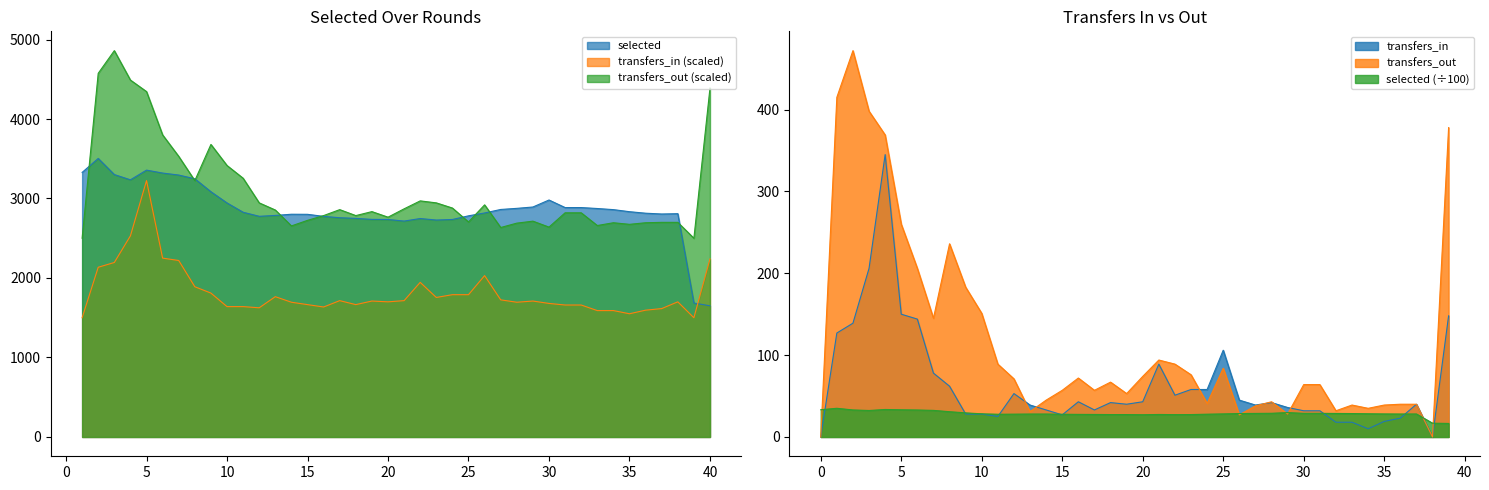

How many times do transfers_out and selected cross each other?

9